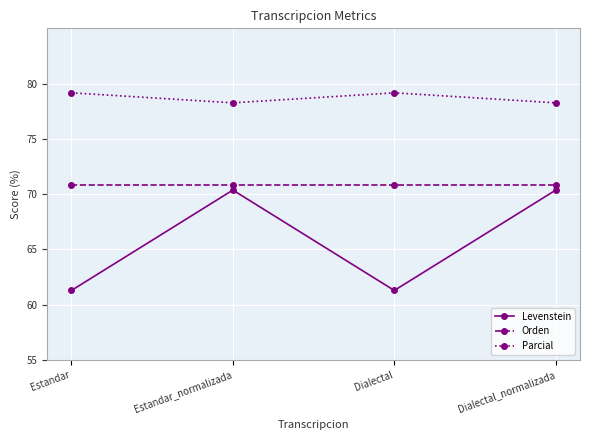

What is the total value across all series at Dialectal?

211.3